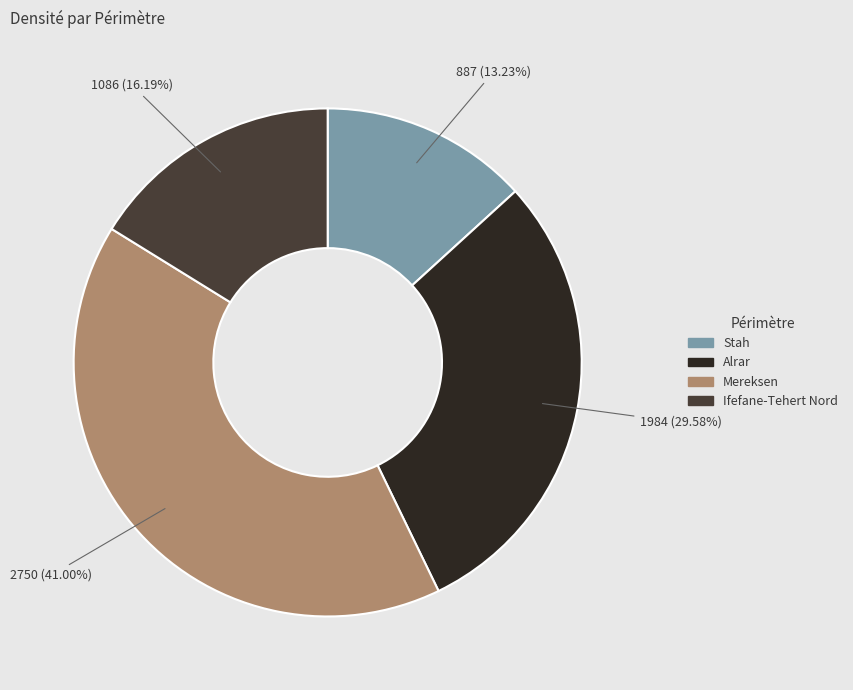

How many segments does this pie chart have?

4